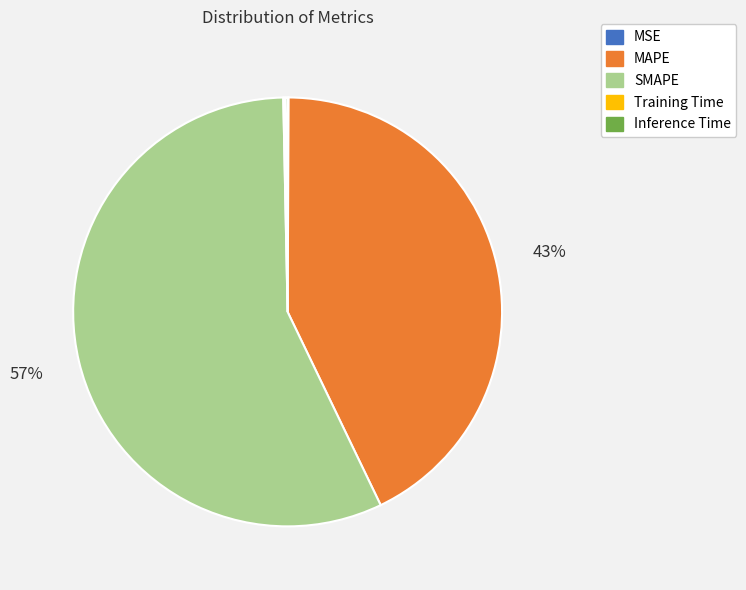

To the nearest percent, what percentage of the pie is SMAPE?

57%